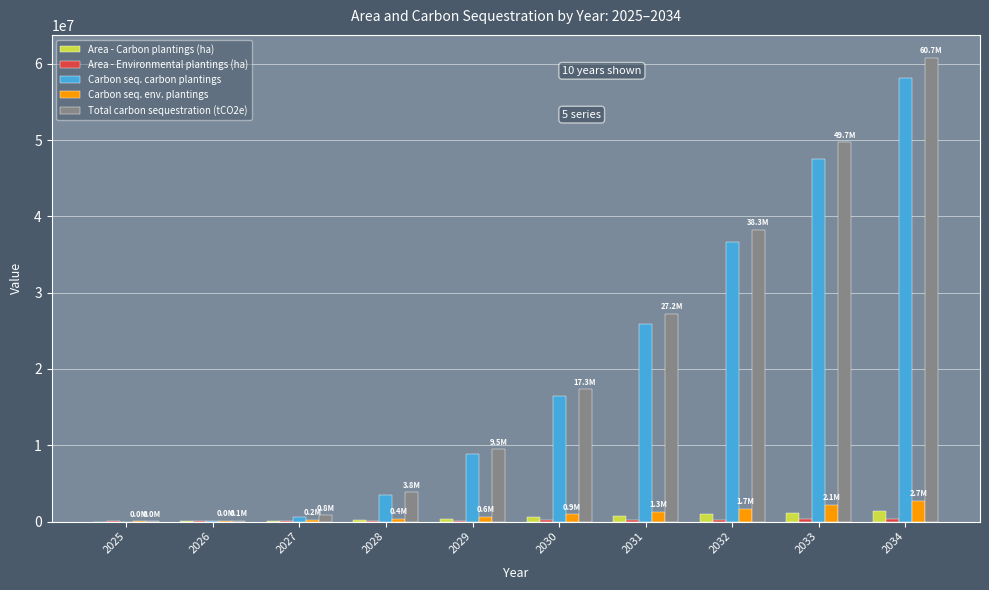

What is the total value across all series at 2031?

55291513.8